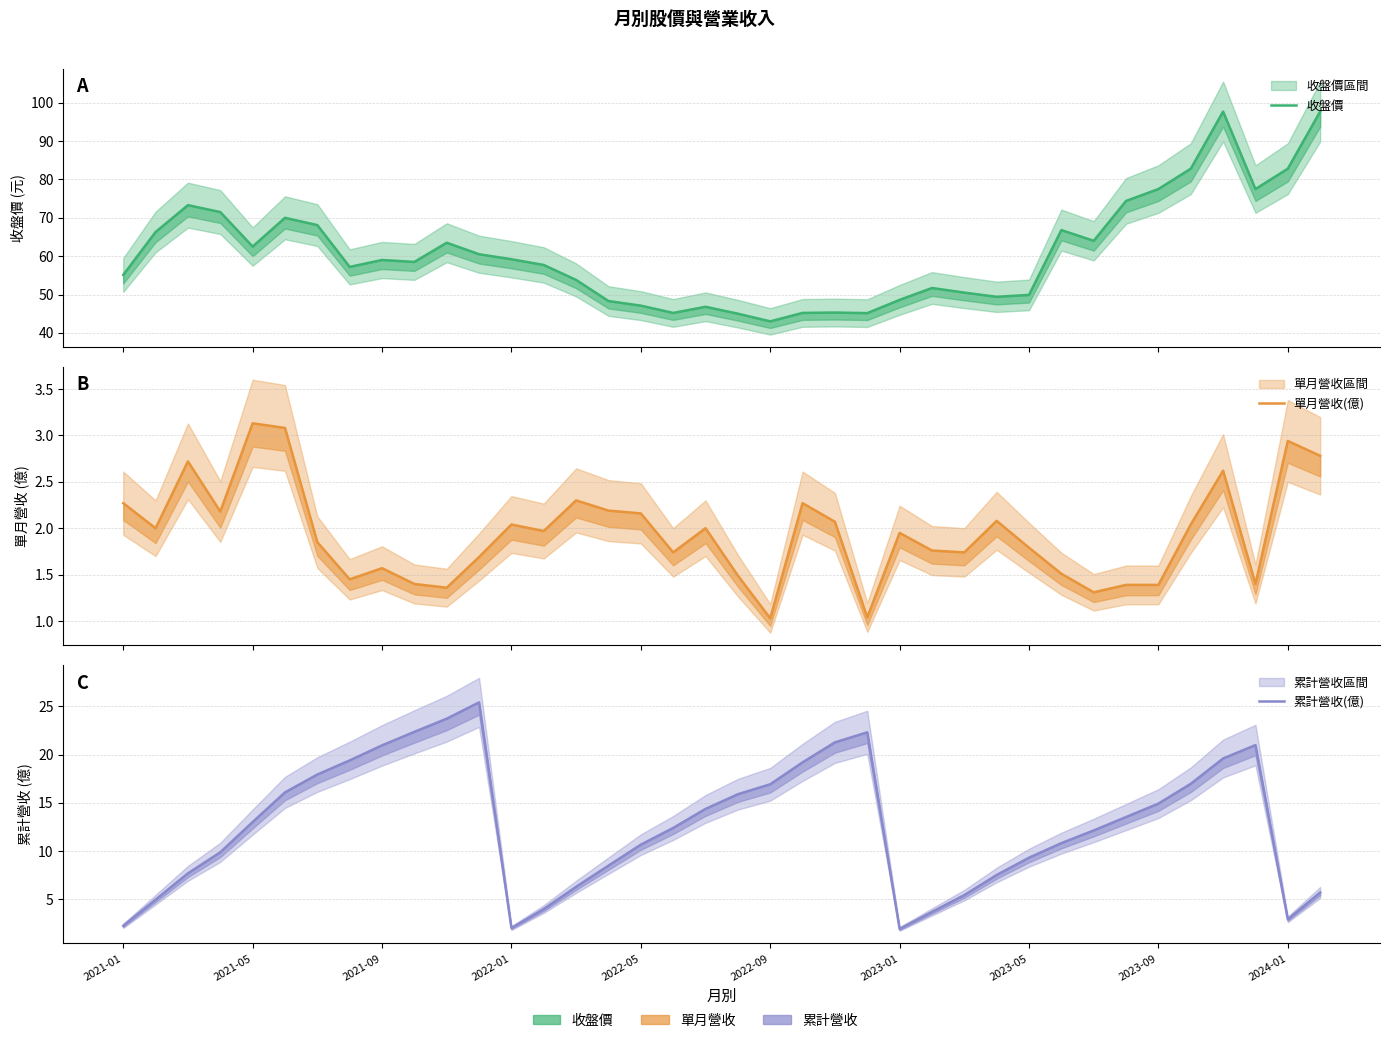

Which series has the largest range (max minus min)?

收盤價